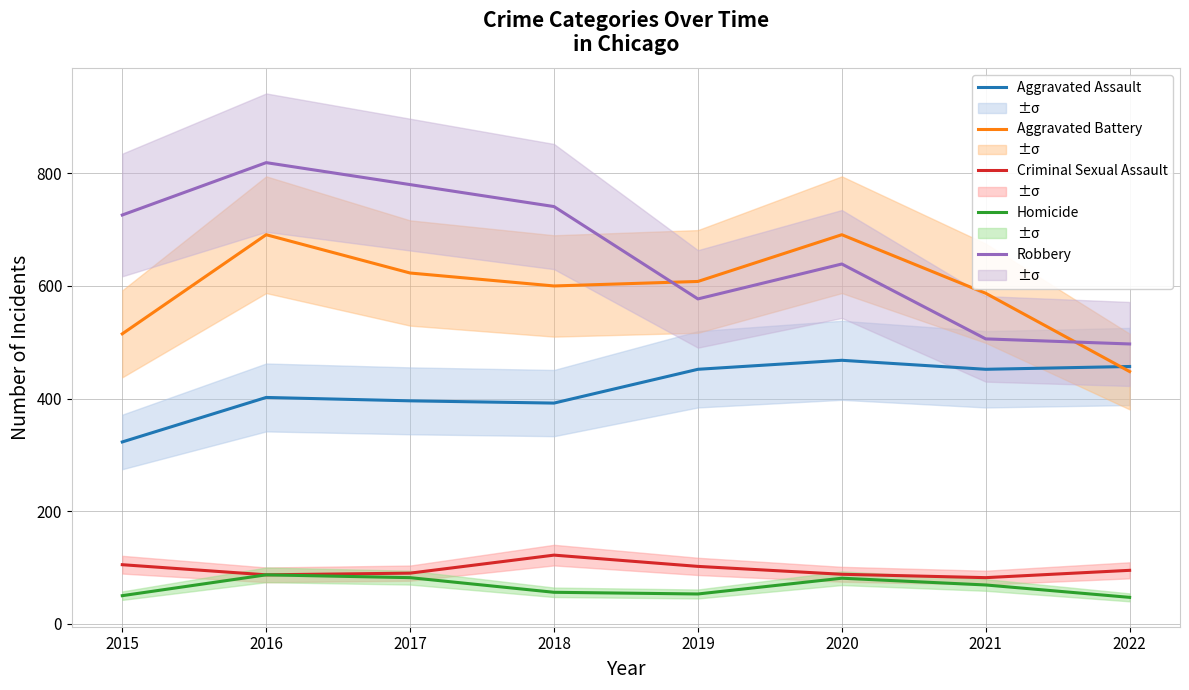

The Homicide series shows 69 at 2019. True or false?

False